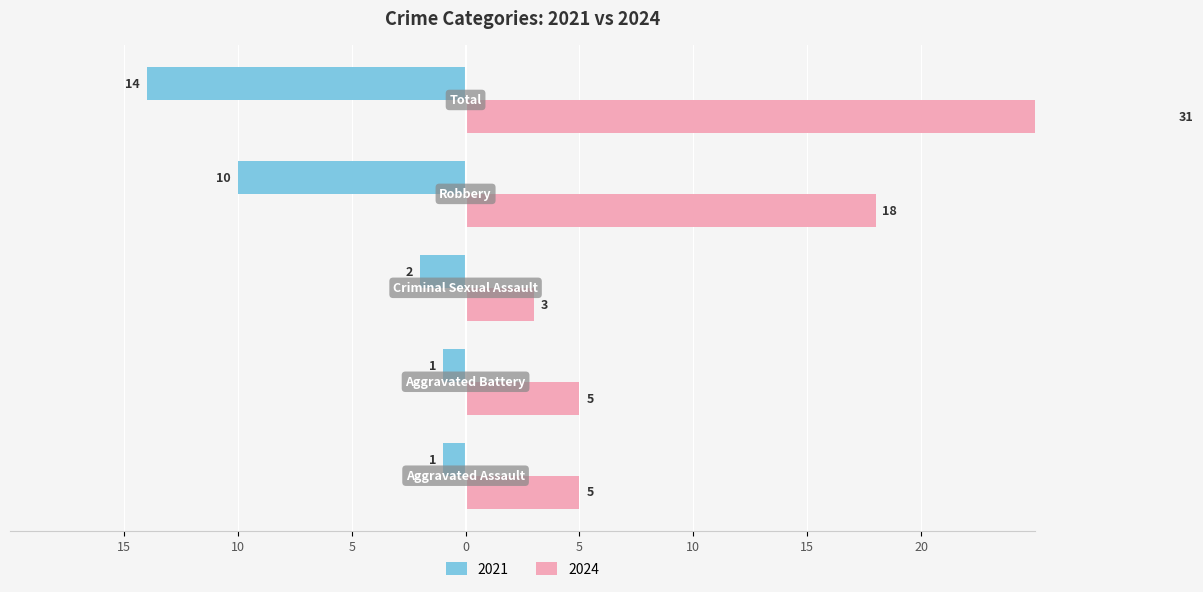

Is the value of 2024 at Criminal Sexual Assault greater than the value of 2021 at Aggravated Battery?

Yes